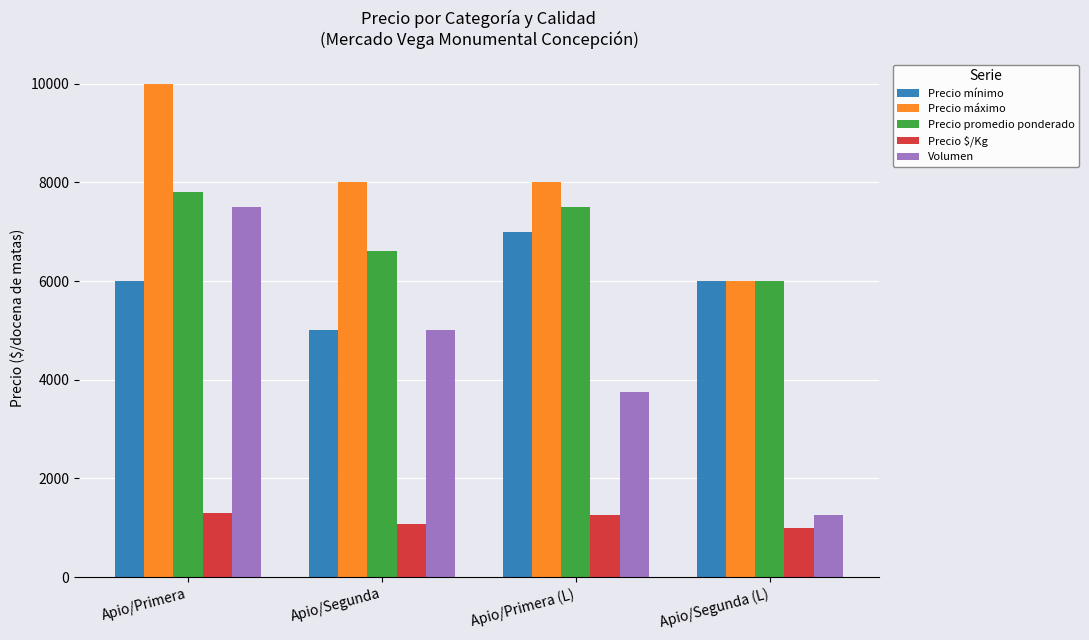

What position from the left is Apio/Primera (L)?

3